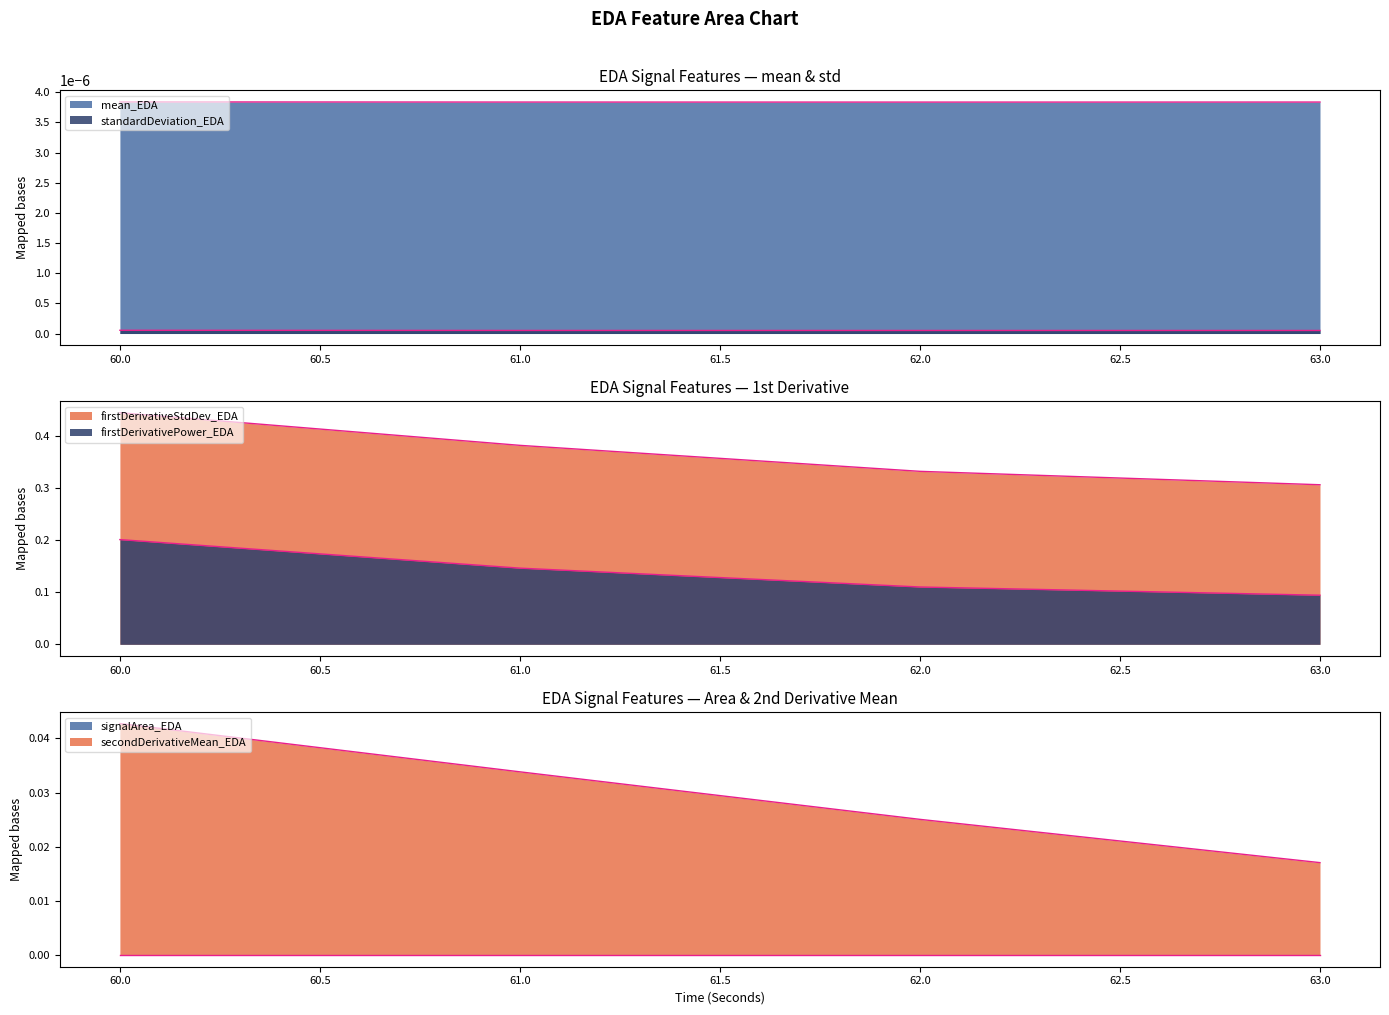

What is the sum of the firstDerivativePower_EDA values at 63 and 62?

0.2